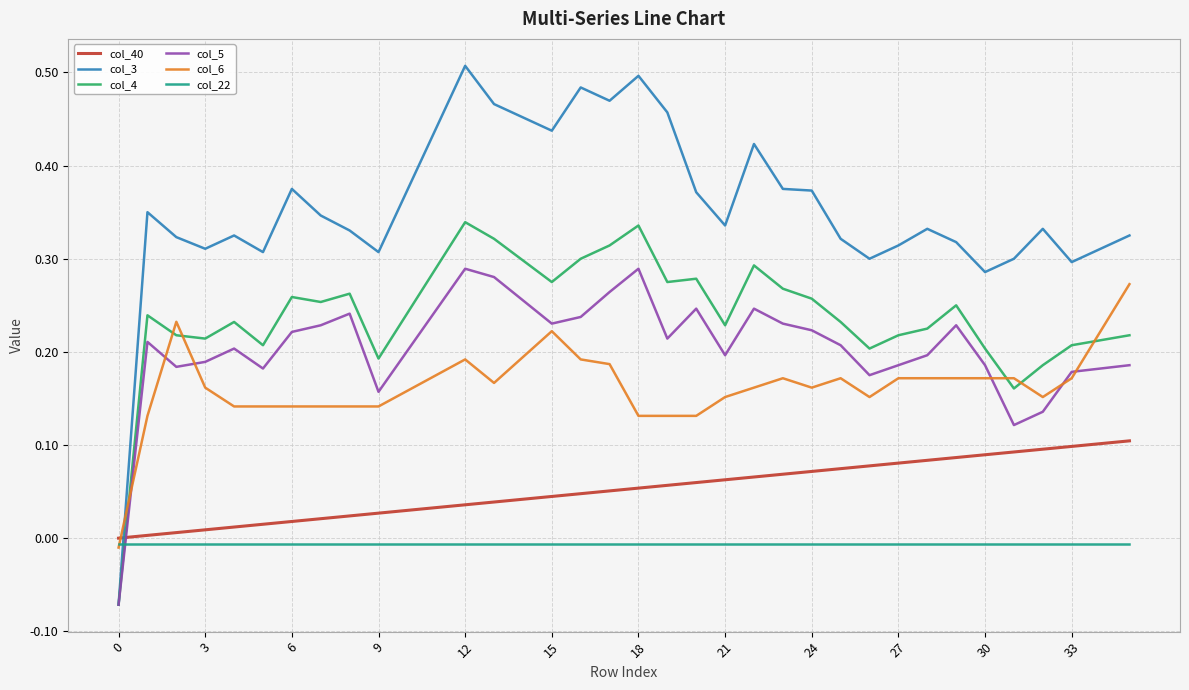

True or false: col_5 and col_22 cross at least once.

True